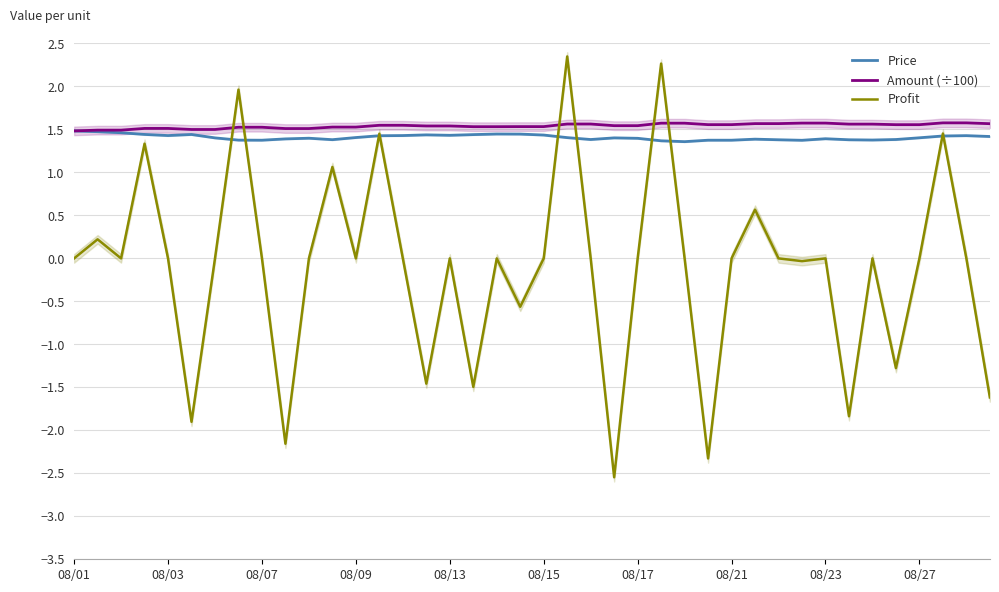

What is the maximum value shown in the chart?

2.3